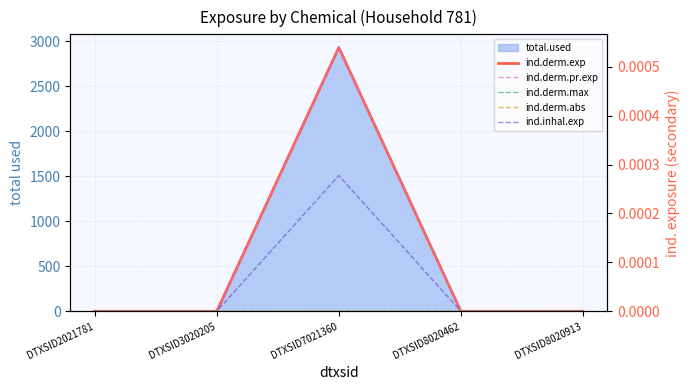

True or false: ind.derm.pr.exp and ind.derm.abs intersect in this chart.

False